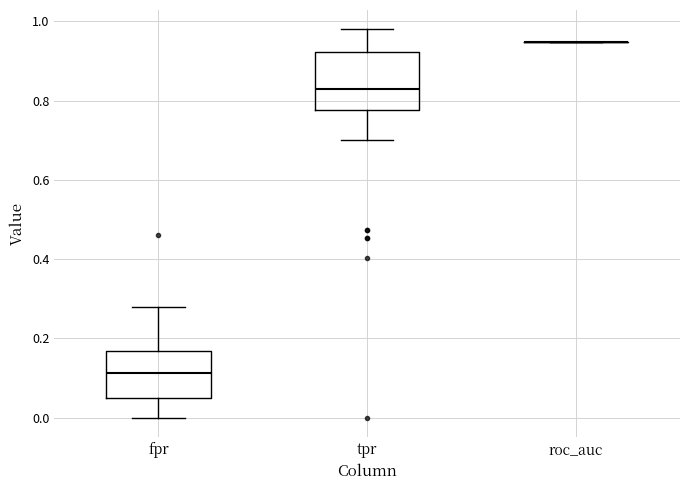

Reading left to right, read every box against the y-axis: the position of its median line, the range the box covers, and the ends of its whiskers. The values are not printed on the chart, so give them approximately, as read against the axis.

fpr: median 0.12, box 0.04 to 0.16, whiskers 0.00 to 0.28
tpr: median 0.82, box 0.78 to 0.92, whiskers 0.70 to 0.98
roc_auc: box collapsed to a line at 0.94, whiskers 0.94 to 0.94